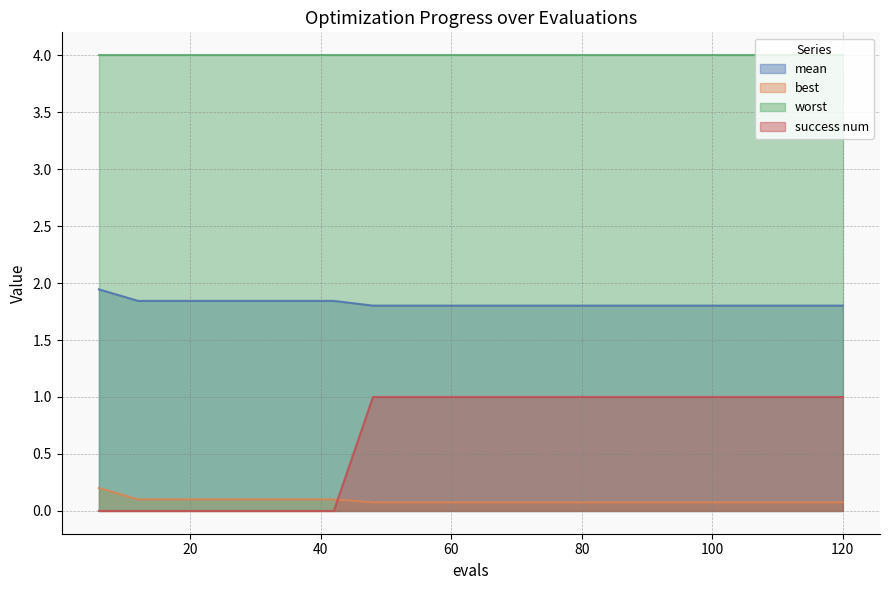

List the series in order of their peak value, highest first.

worst, mean, success num, best